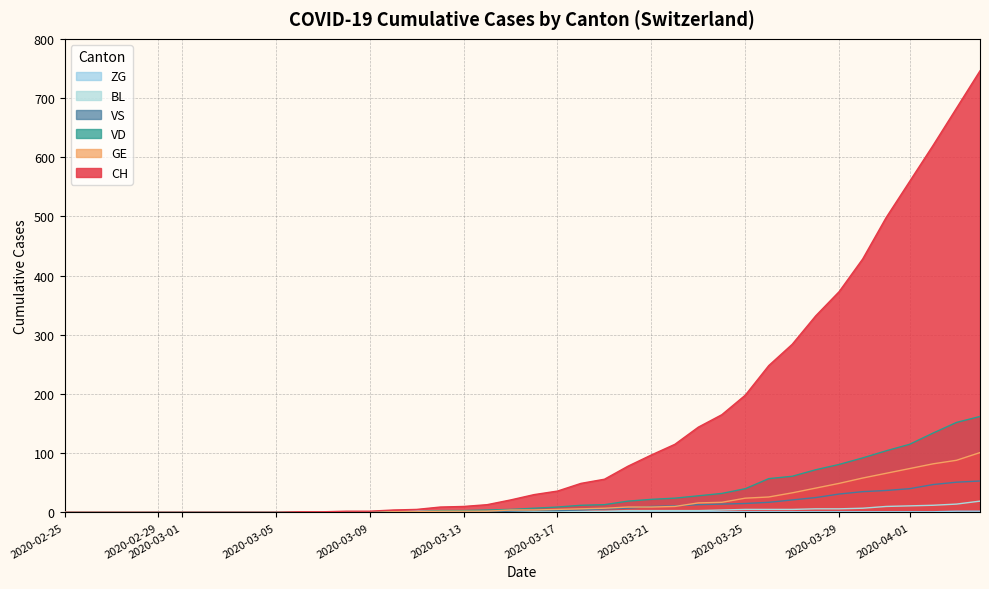

How many lines are shown in the chart?

6